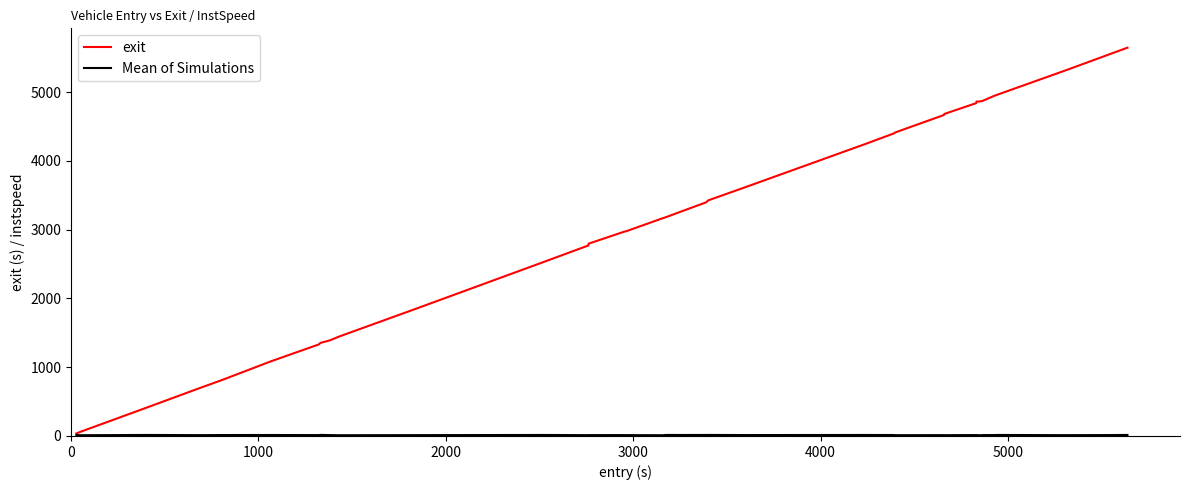

Which series has the widest spread of values?

exit